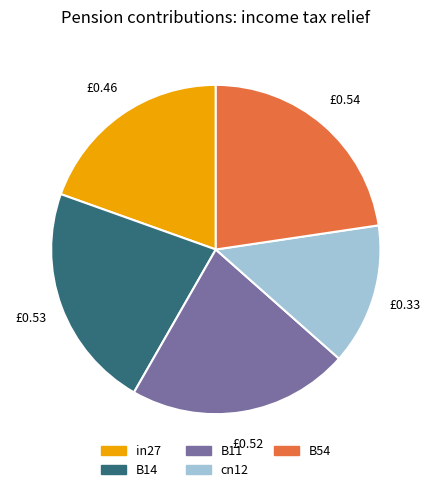

Which category has the smallest portion of the pie?

cn12